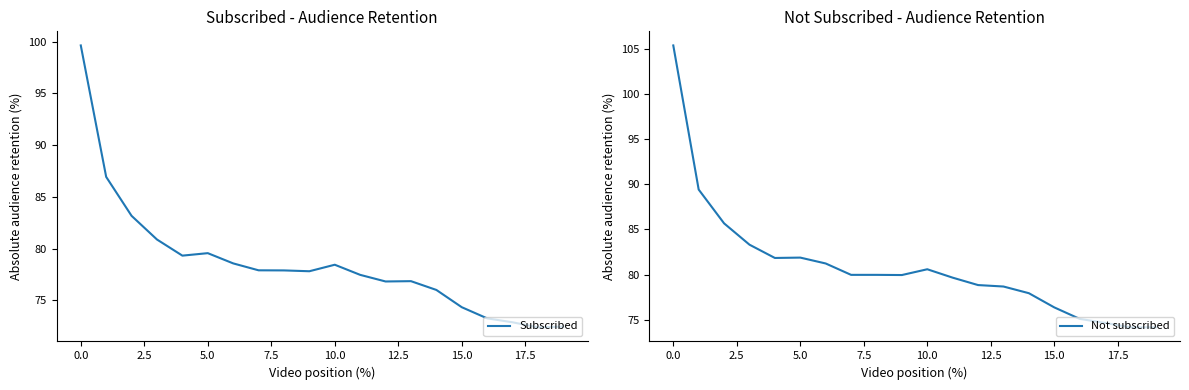

What is the spread (max minus min) of values at 15?

2.1